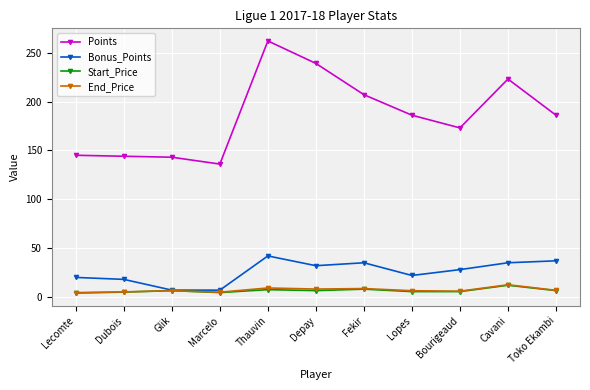

What is the greatest value displayed?

262.0